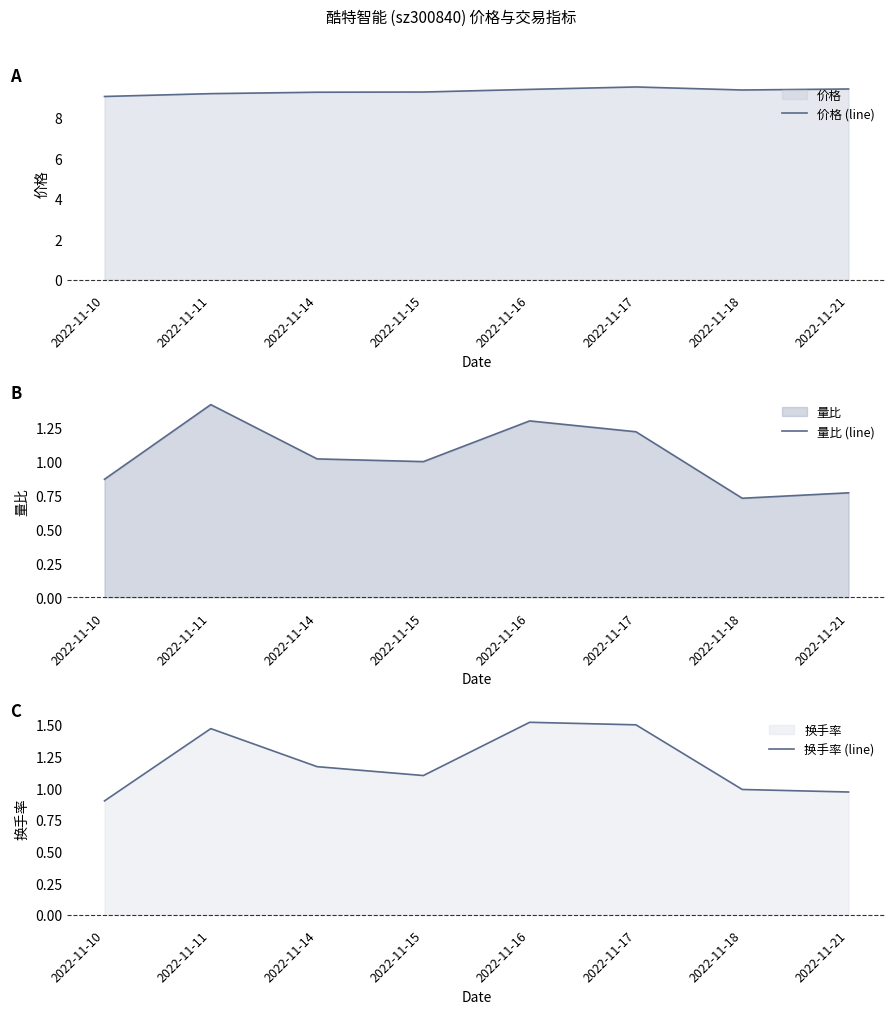

What is the average value of the 价格 (line) series?

9.3